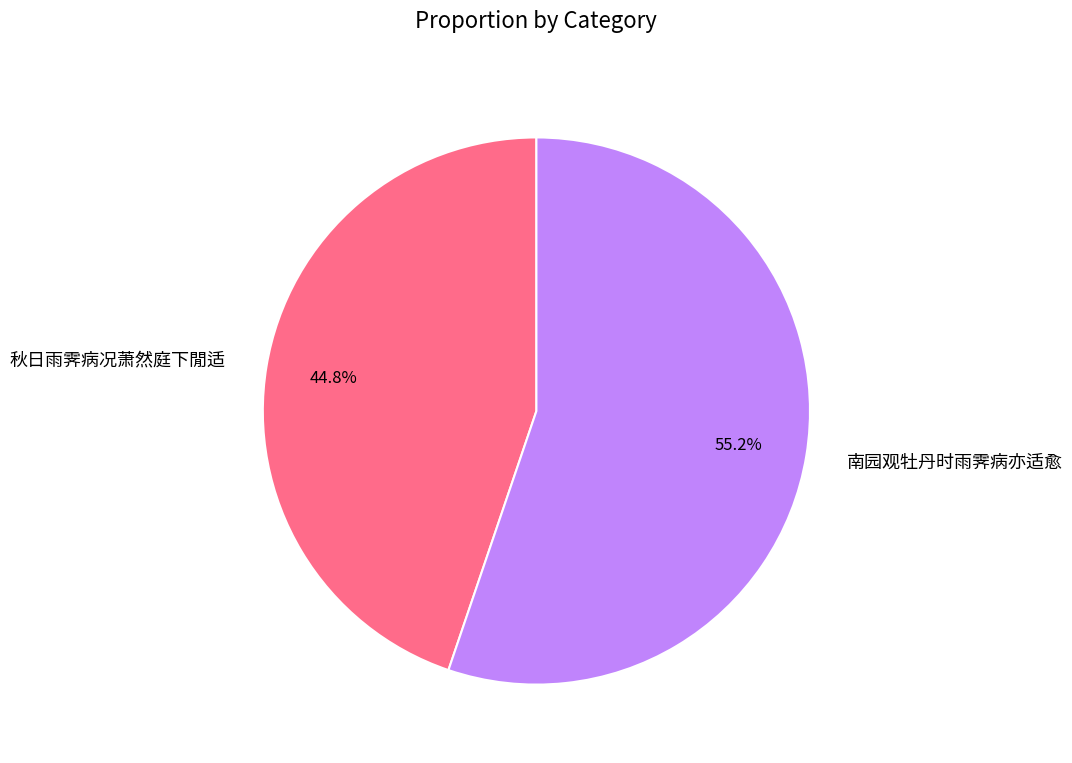

Rank the categories by value from highest to lowest.

南园观牡丹时雨霁病亦适愈, 秋日雨霁病况萧然庭下閒适